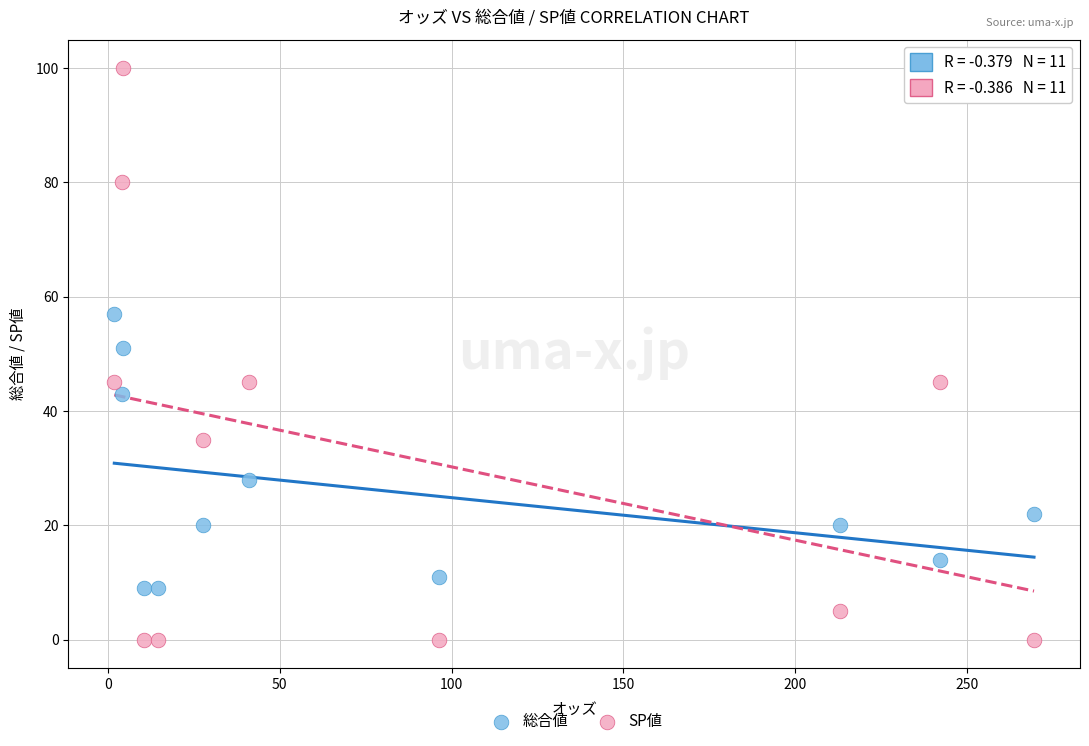

Which series has the largest Y range (max minus min)?

SP値